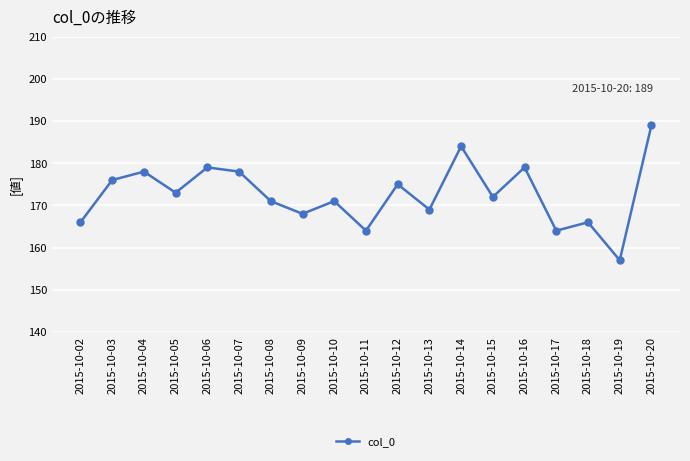

What is the difference between the second highest and second lowest values?

20